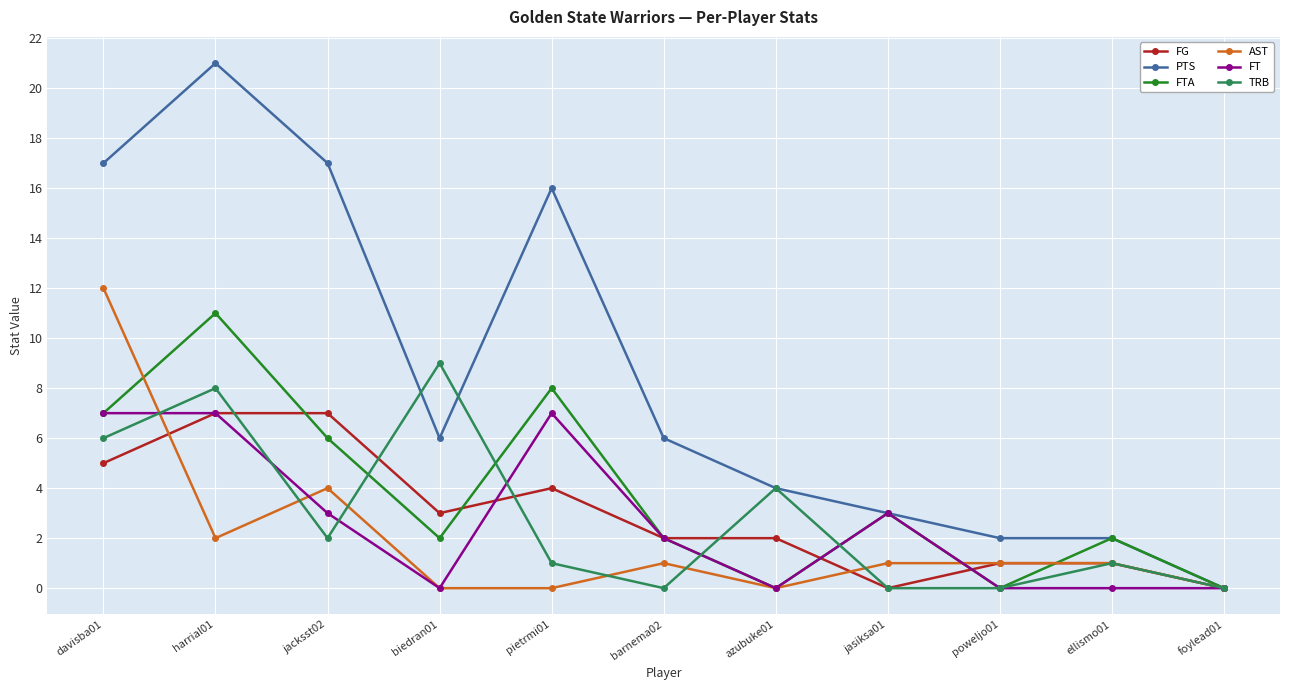

Is the value of PTS at jasiksa01 greater than the value of FTA at jacksst02?

No